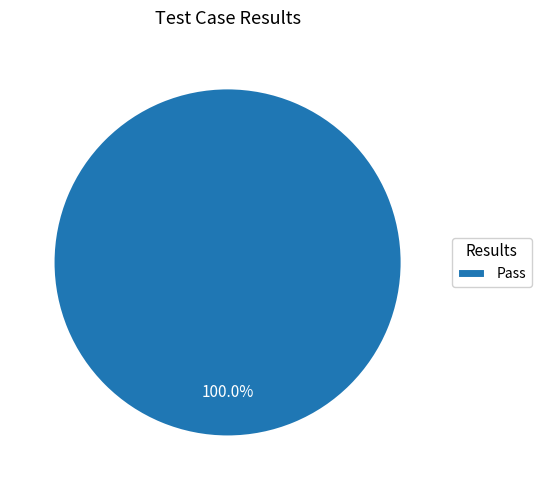

Does Pass account for over 50% of the chart?

Yes